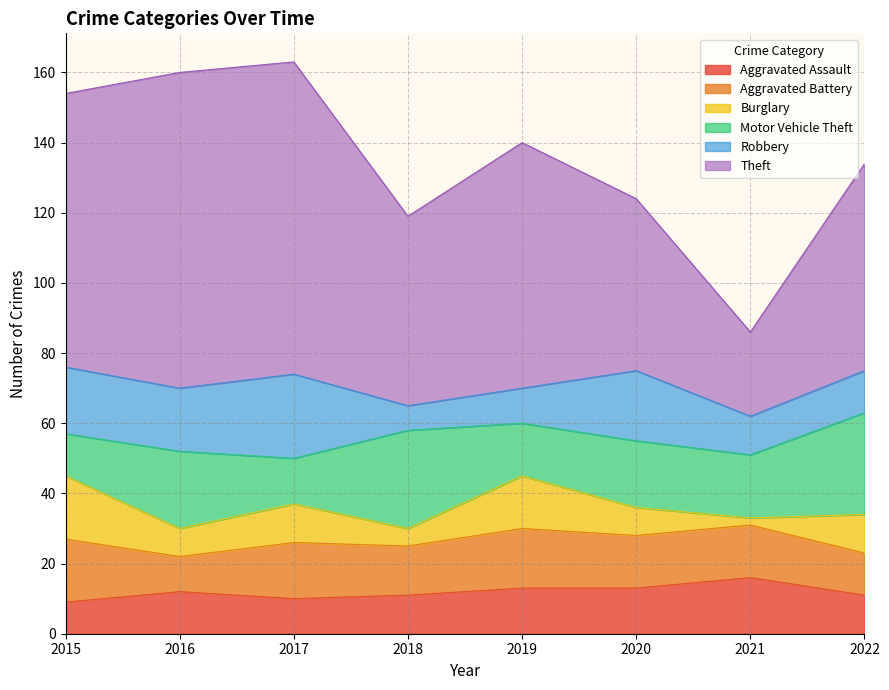

How many Aggravated Assault values are between 11 and 13?

5